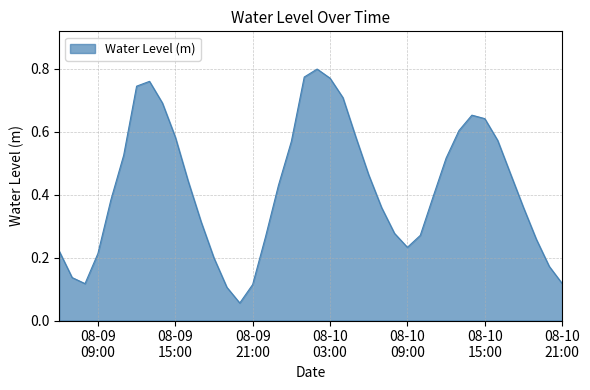

How many lines are shown in the chart?

1